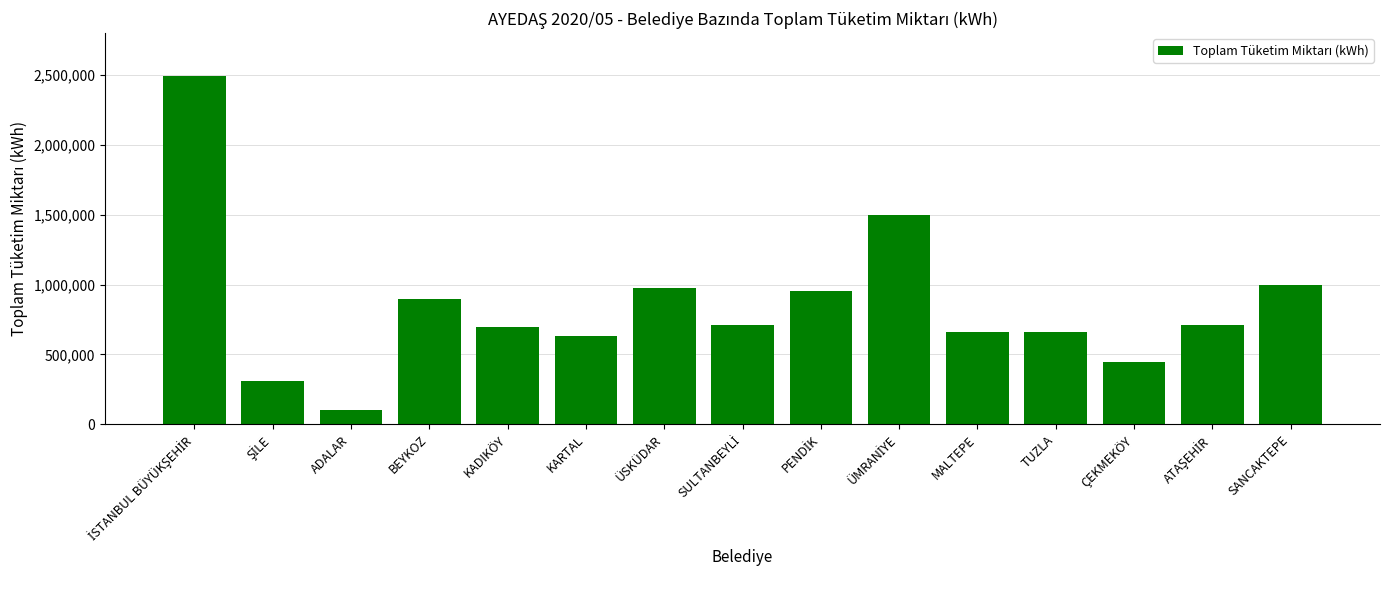

The chart shows a value of 307386.3 at MALTEPE. True or false?

False